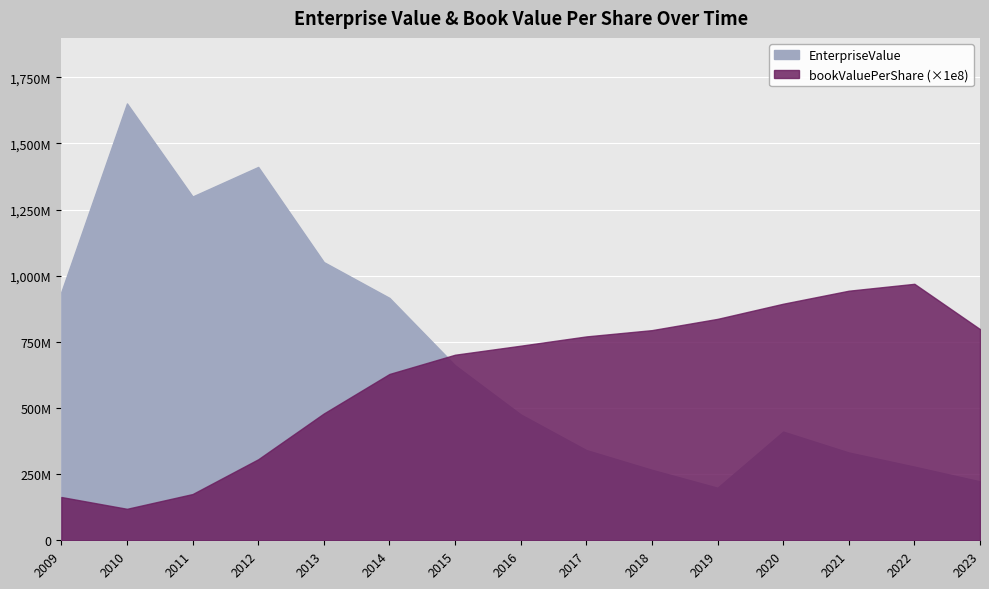

True or false: bookValuePerShare and EnterpriseValue intersect in this chart.

True